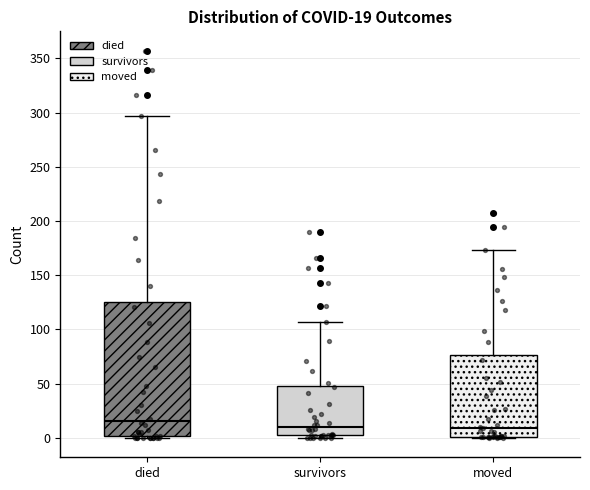

Comparing the boxes themselves (not the whiskers), which one is the tallest?

died